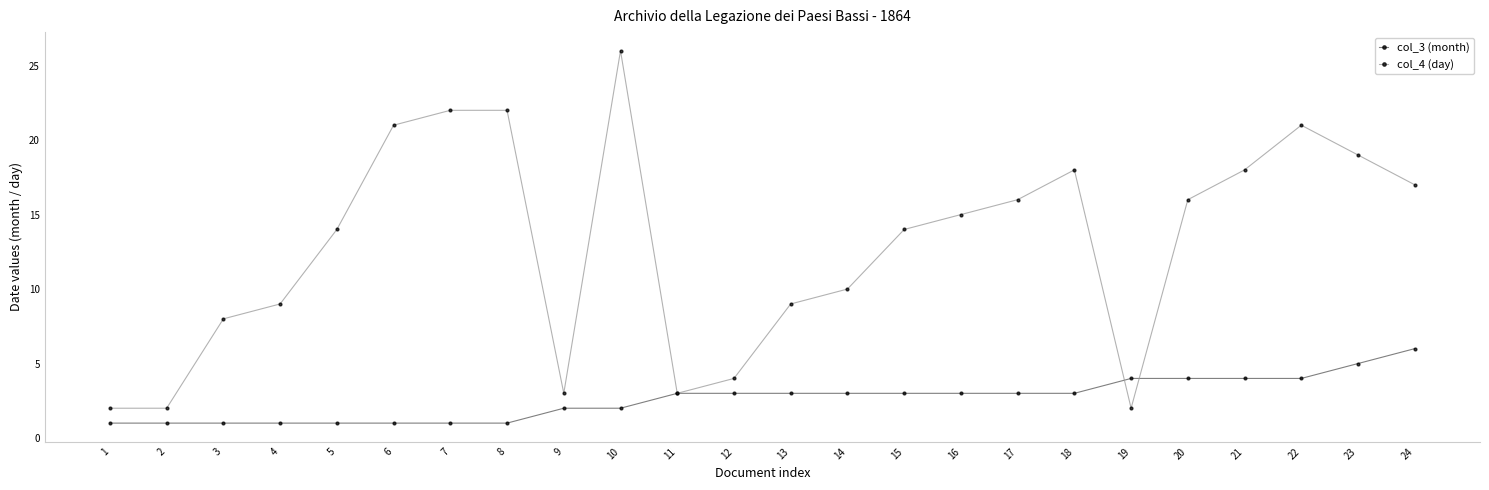

Does the chart have visible grid lines?

No